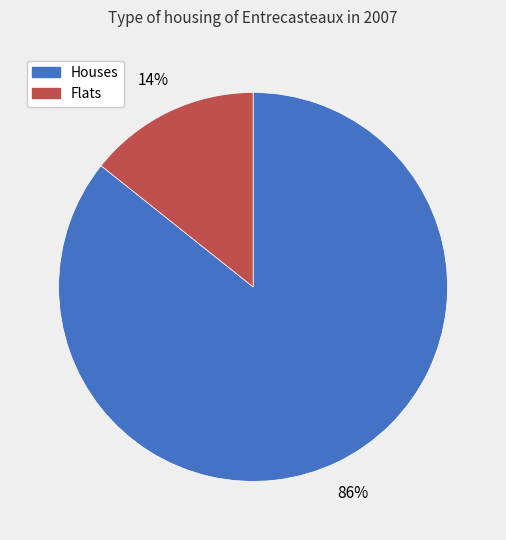

How many segments does this pie chart have?

2